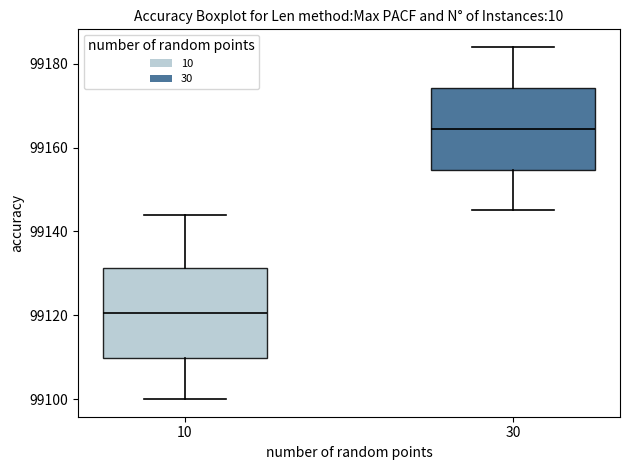

Which box has the highest median line?

30